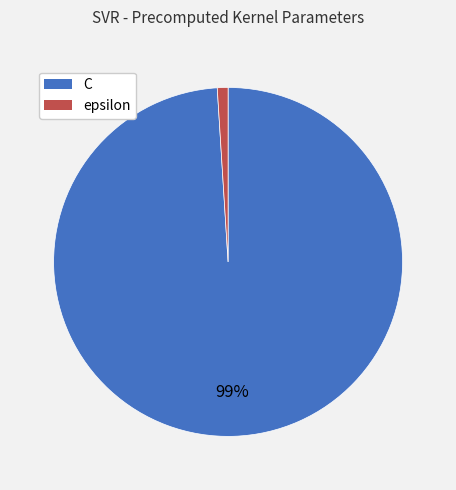

Which has a higher value, epsilon or C?

C